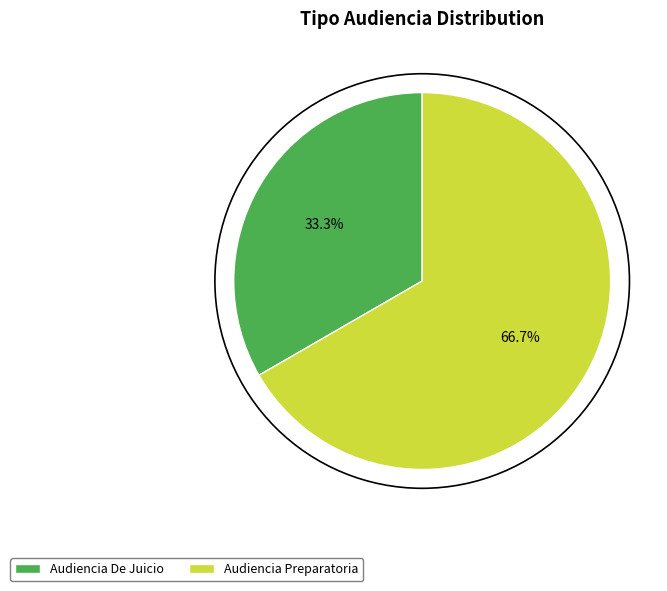

Is there any slice that represents more than half of the pie?

Yes